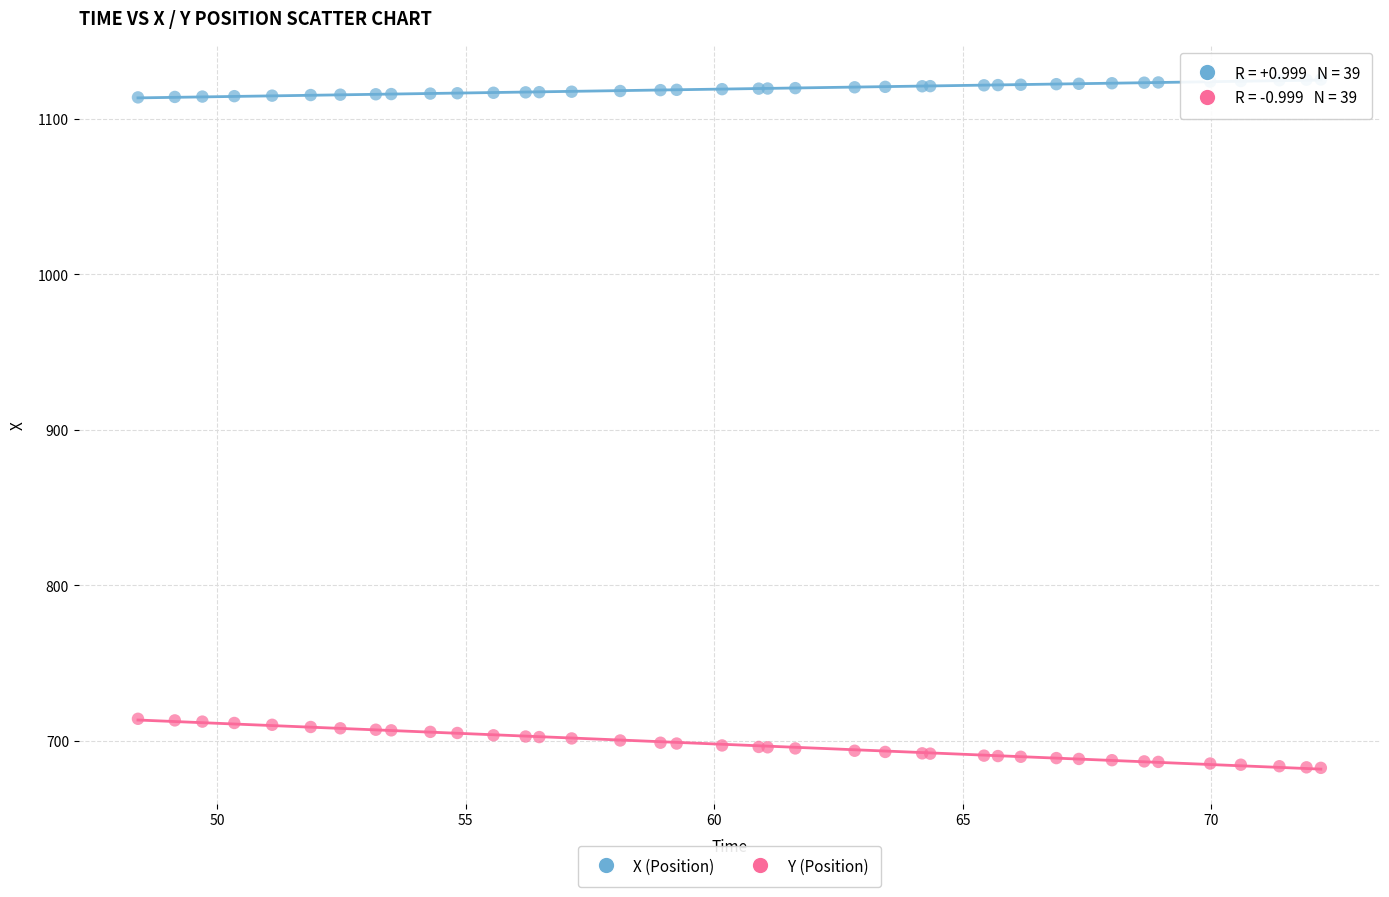

What is the X range (max minus min) for the scatter plot?

23.8